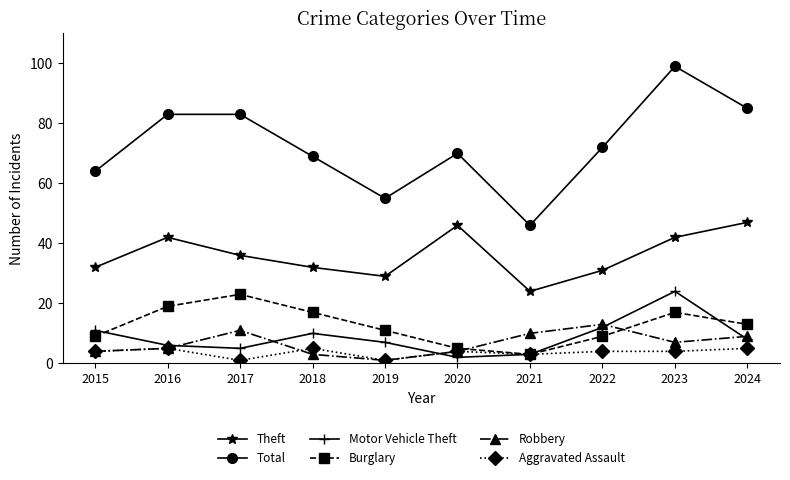

Which series ends up on top after the final intersection of Burglary and Motor Vehicle Theft?

Burglary